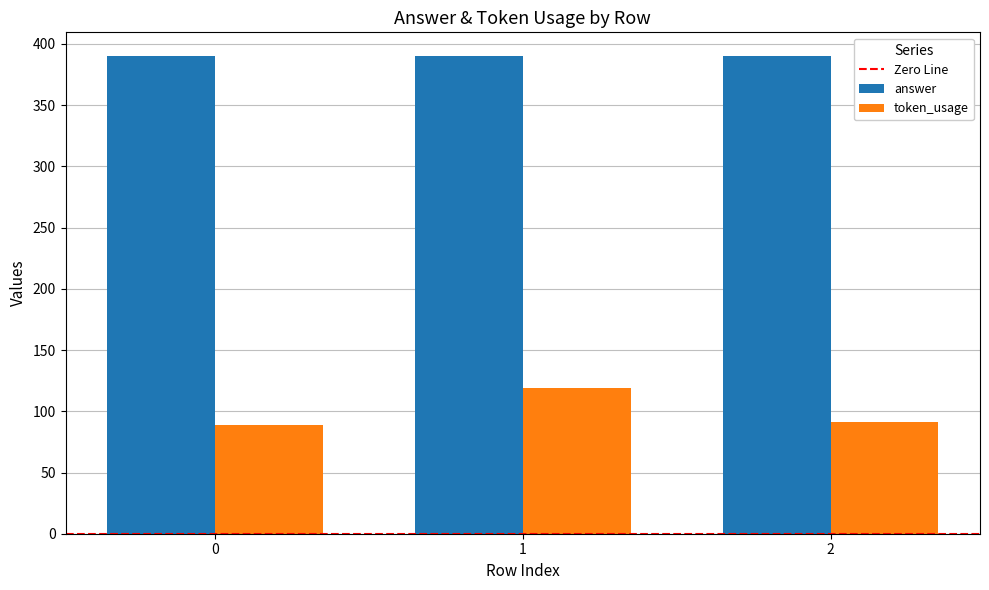

Does the chart contain any negative values?

No